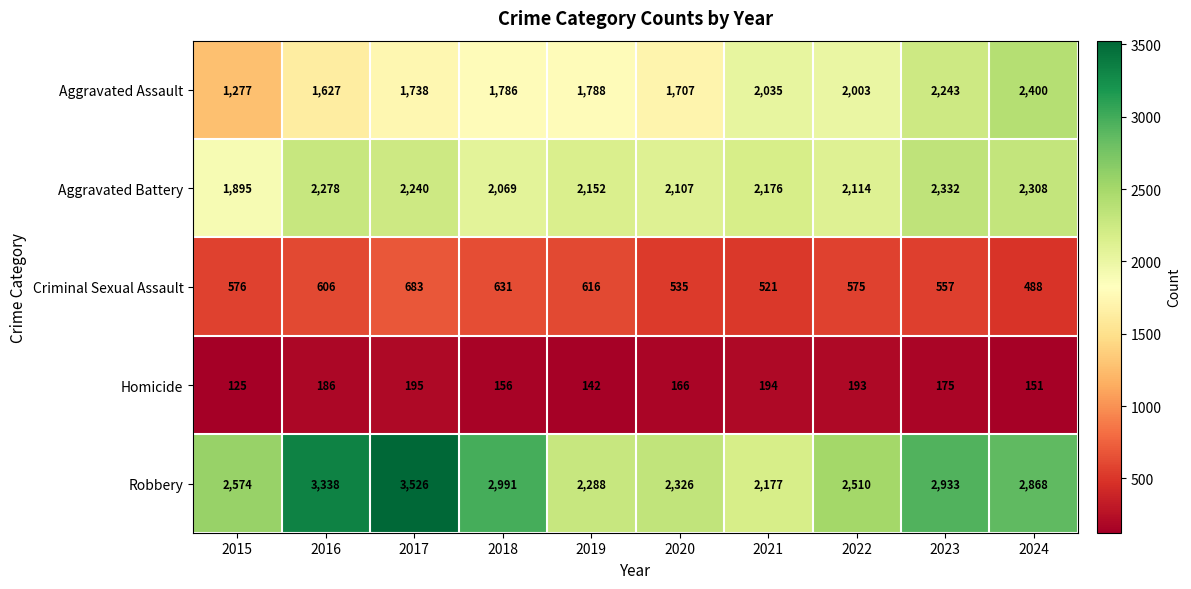

Where does the Homicide series first go above 175?

2016